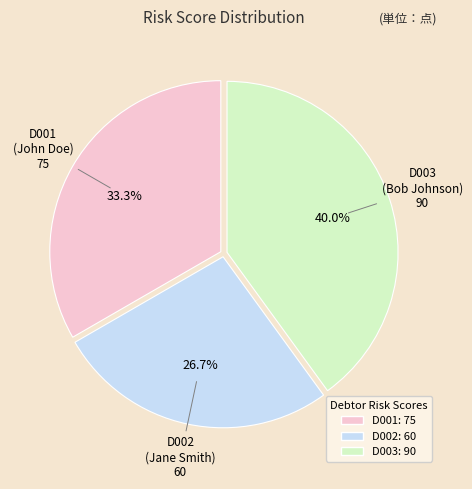

To the nearest percent, what portion does D003 represent?

40%